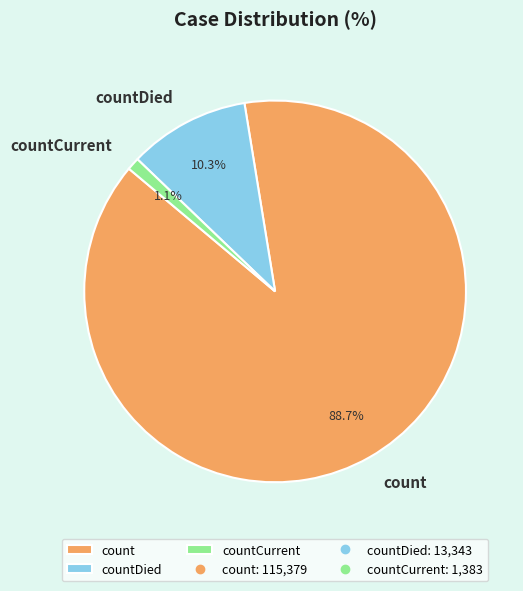

To the nearest percent, what is the combined percentage of count and countCurrent?

90%